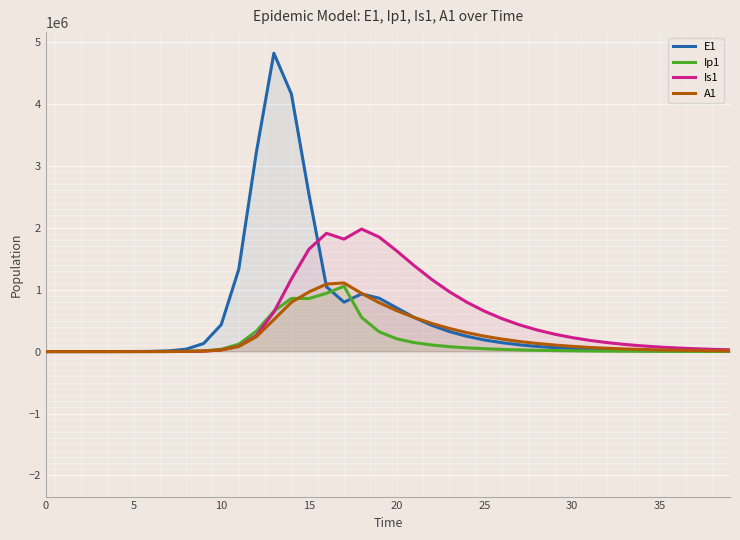

Rank the series at 11 from lowest to highest value.

A1, Is1, Ip1, E1